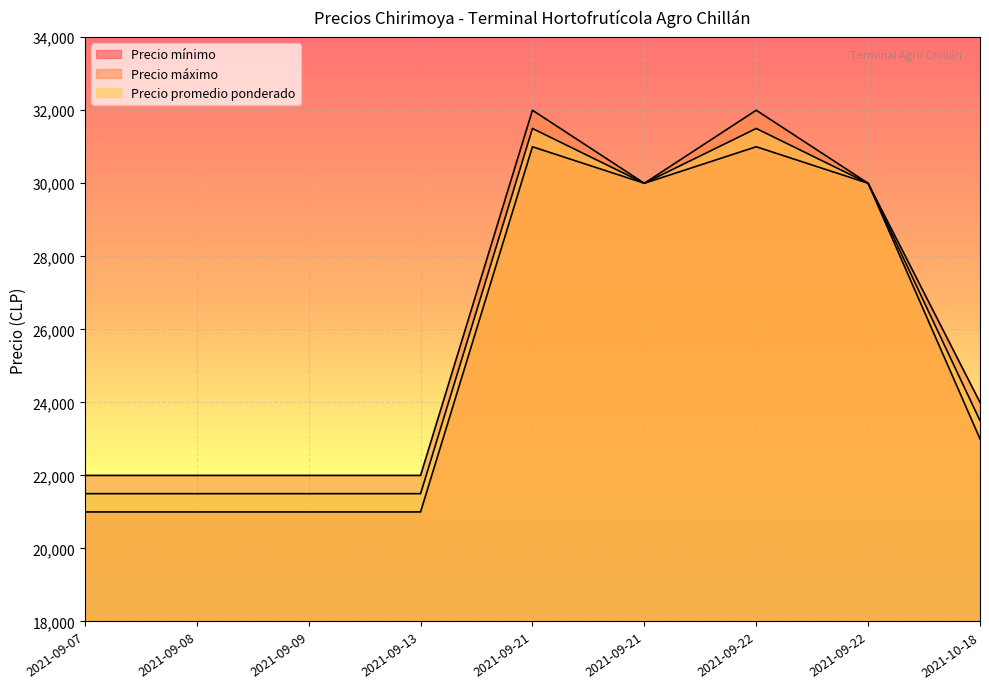

What is the label of the 9th point from the right?

2021-09-07